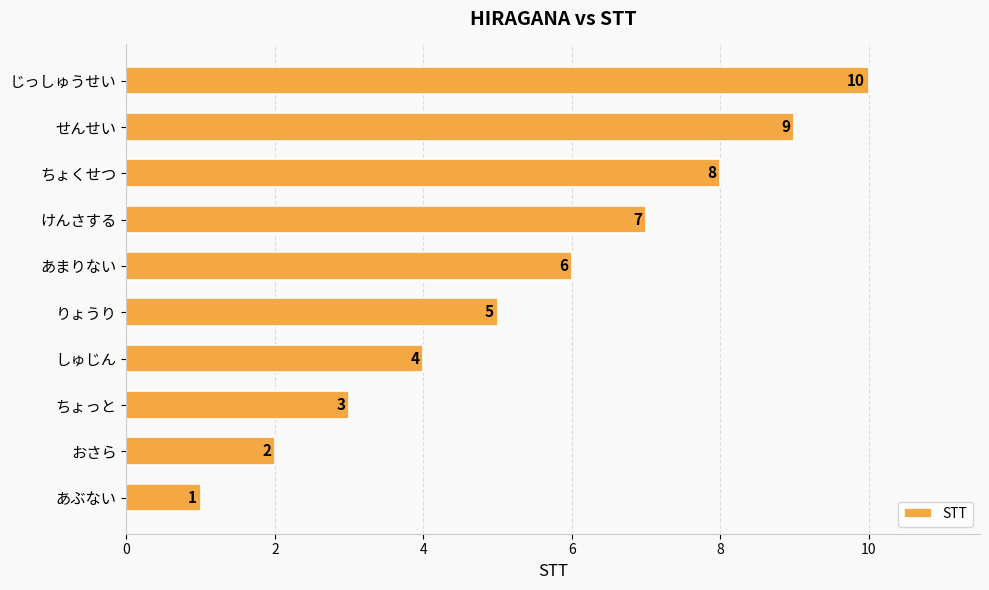

The chart shows a value of 11 at けんさする. True or false?

False